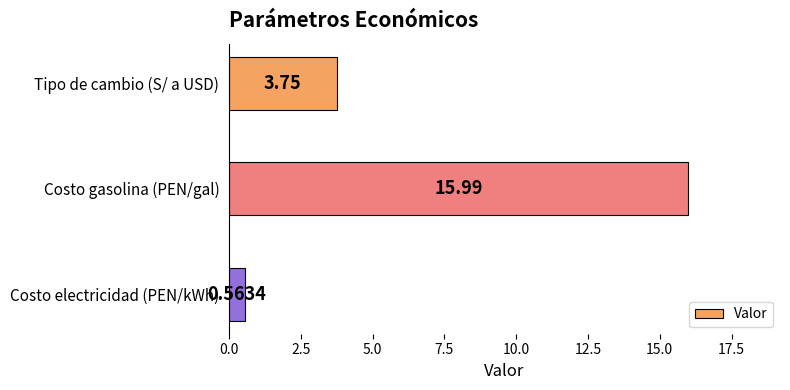

What is the label of the 1st bar from the bottom?

Costo electricidad (PEN/kWh)